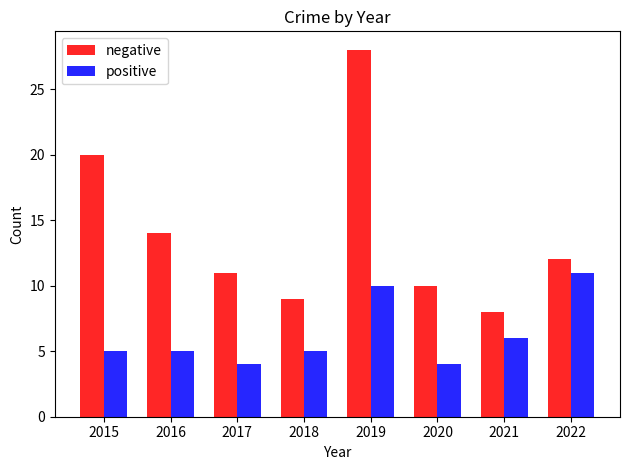

What is the minimum value for positive?

4